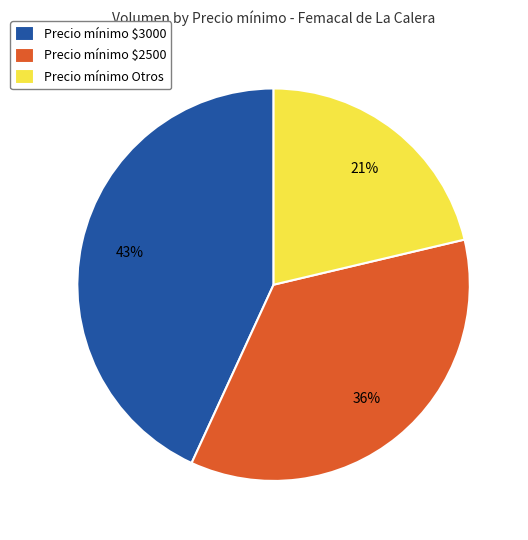

To the nearest percent, what is the difference between the largest and smallest slice percentages?

22%